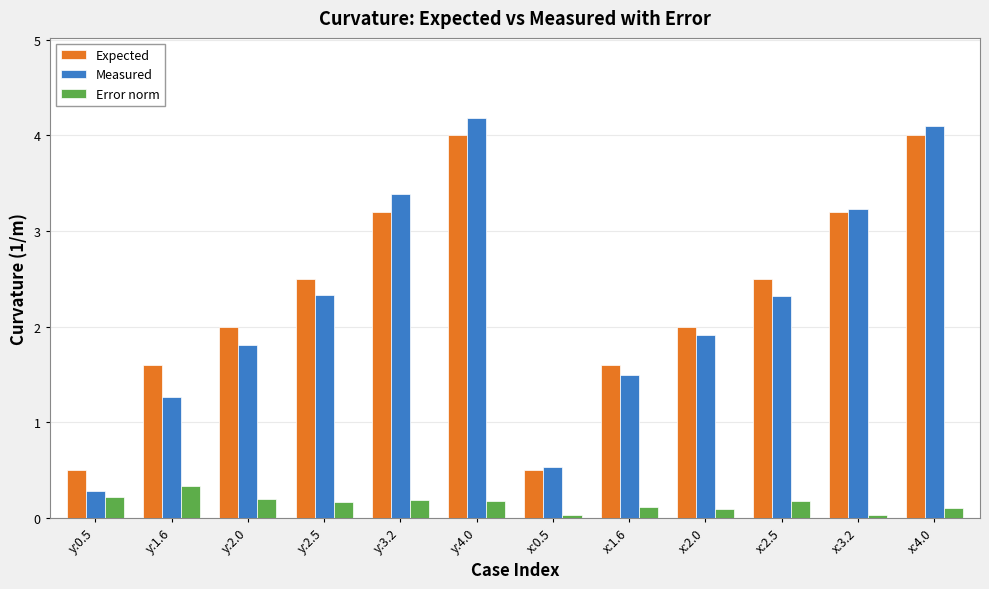

Is the value of Measured at x:2.5 greater than the value of Error norm at x:2.0?

Yes